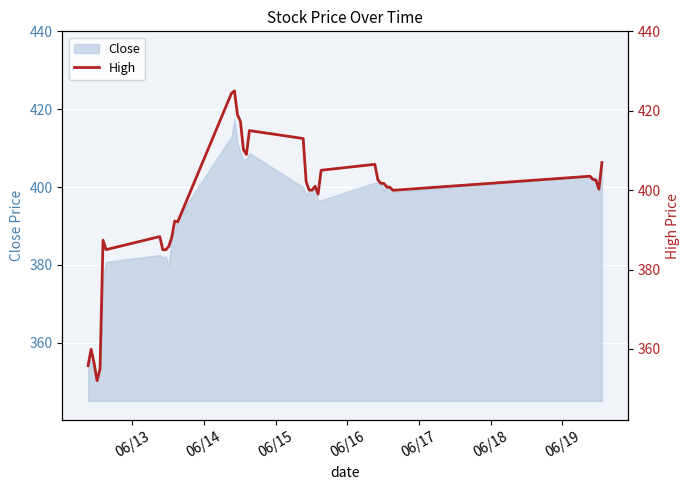

What is the value of the 25th point from the left?

400.0